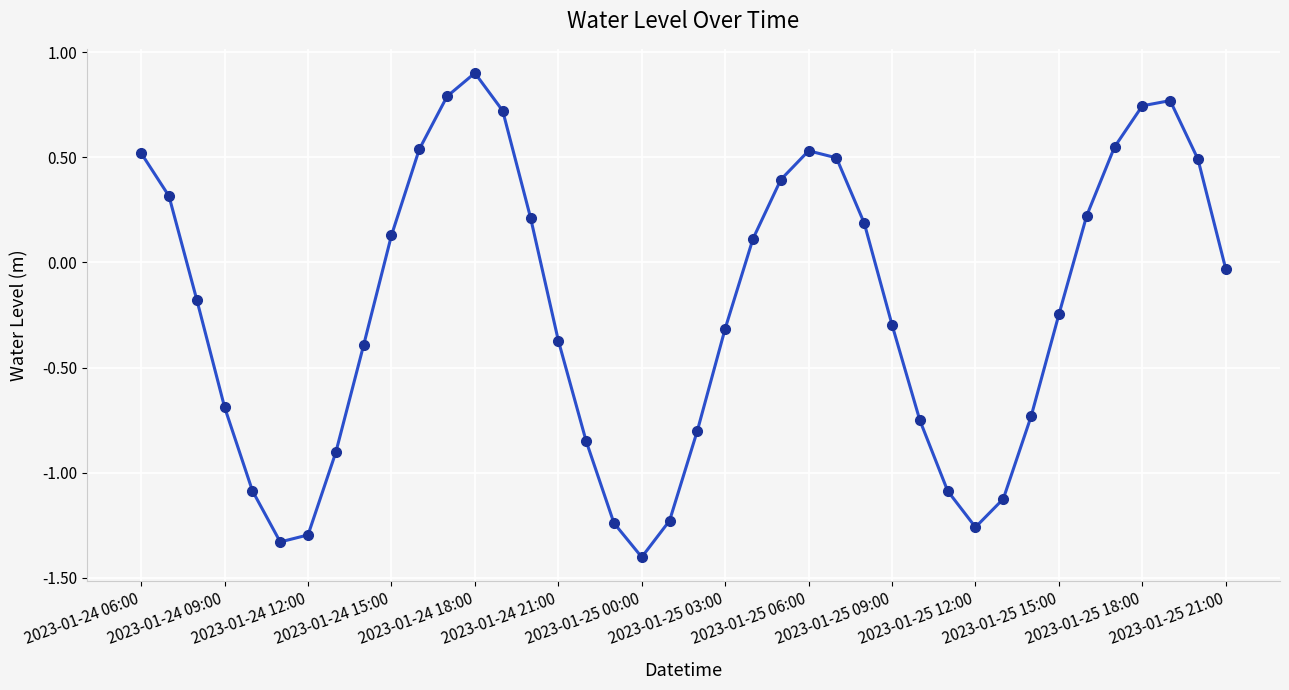

What is the difference between the second highest and minimum values?

2.2